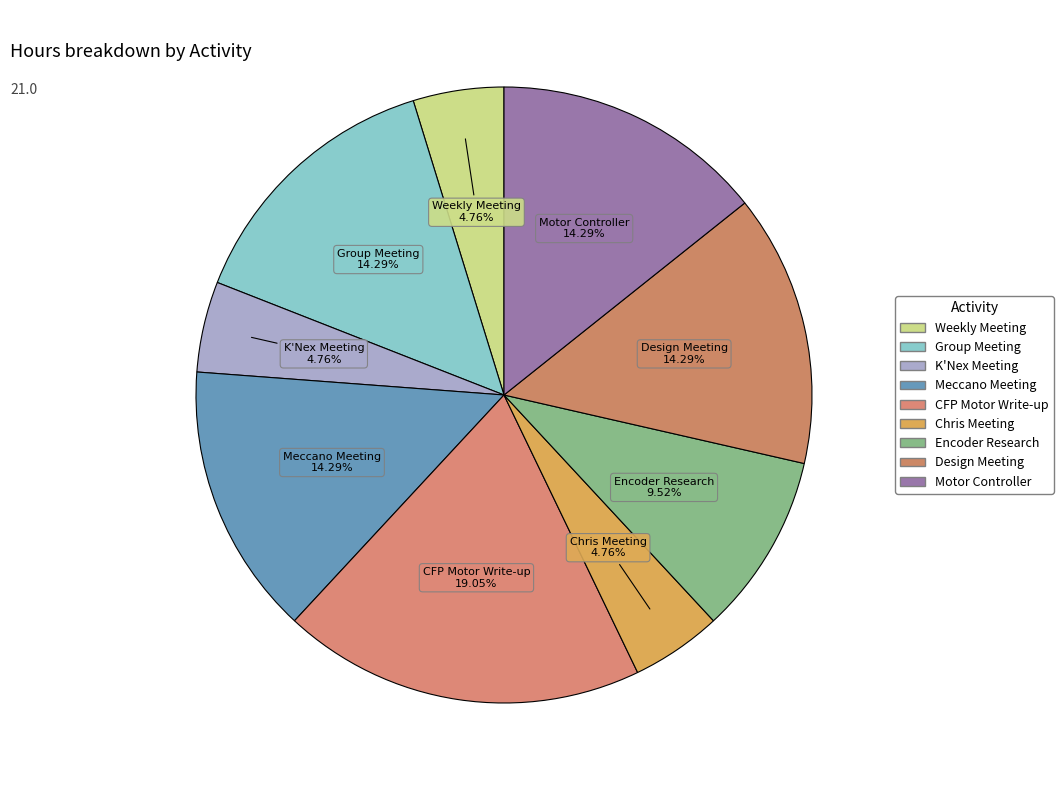

To the nearest percent, what is the difference between the largest and smallest slice percentages?

14%